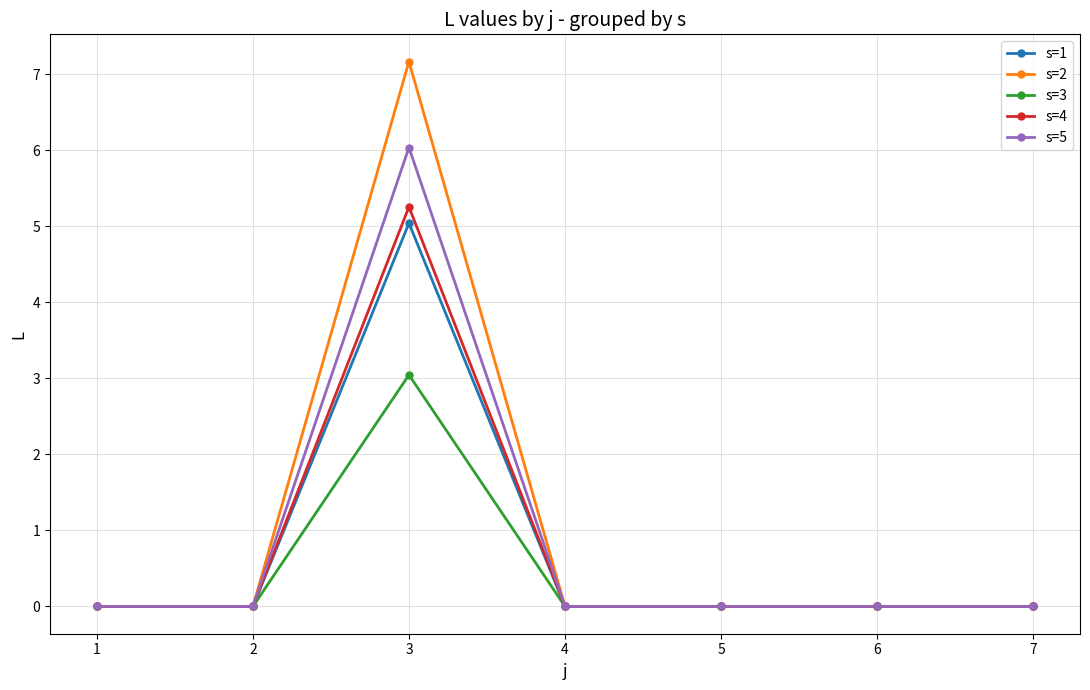

Reading left to right, extract all data points from this chart.

s=1: 1=0.0	2=0.0	3=5.0	4=0.0	5=0.0	6=0.0	7=0.0
s=2: 1=0.0	2=0.0	3=7.2	4=0.0	5=0.0	6=0.0	7=0.0
s=3: 1=0.0	2=0.0	3=3.0	4=0.0	5=0.0	6=0.0	7=0.0
s=4: 1=0.0	2=0.0	3=5.3	4=0.0	5=0.0	6=0.0	7=0.0
s=5: 1=0.0	2=0.0	3=6.0	4=0.0	5=0.0	6=0.0	7=0.0